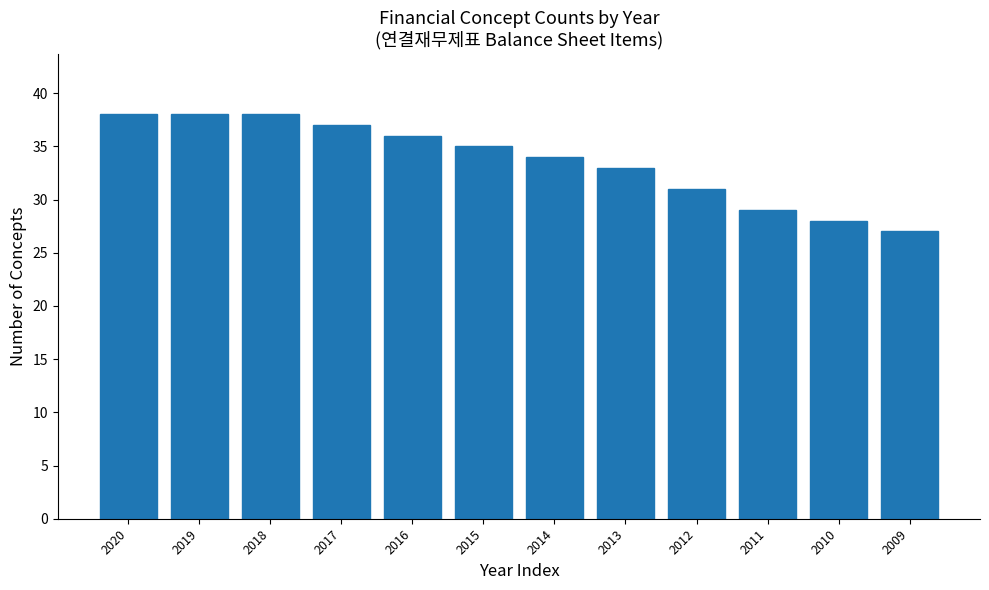

Reading left to right, transcribe all the data shown in this chart.

2020=38	2019=38	2018=38	2017=37	2016=36	2015=35	2014=34	2013=33	2012=31	2011=29	2010=28	2009=27